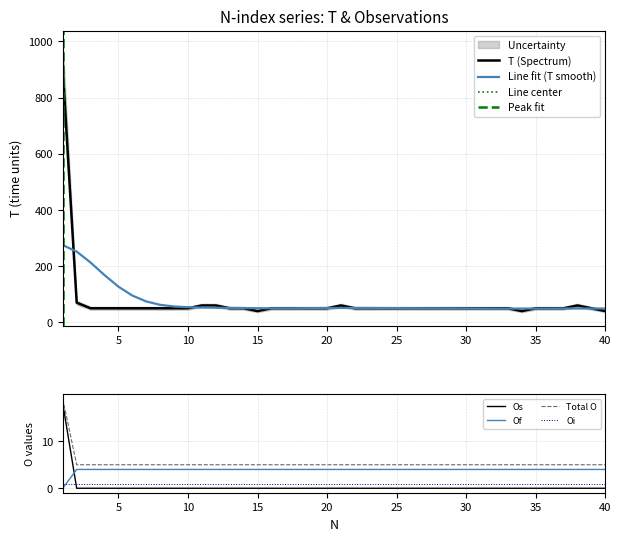

At how many categories does at least one series exceed 807?

1